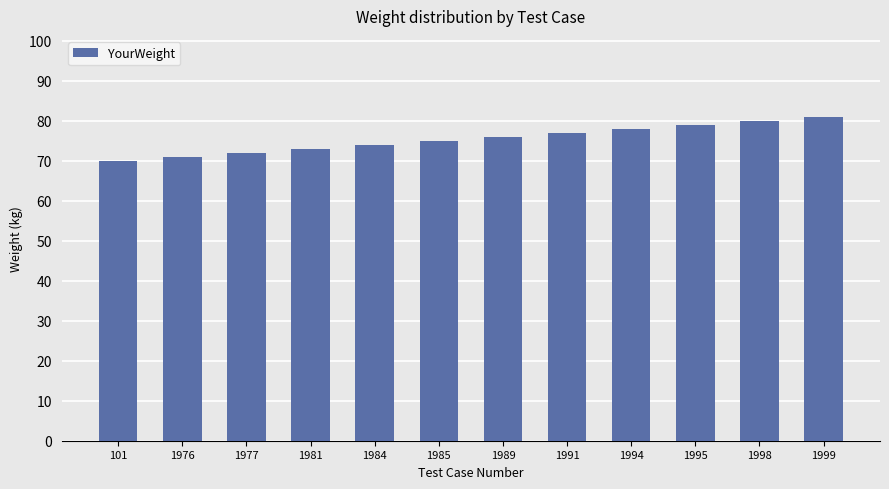

How many data points are less than 76?

6